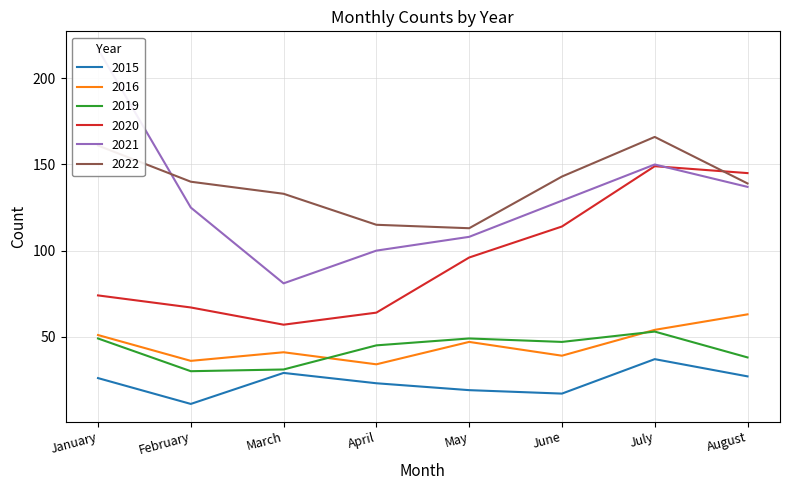

True or false: 2022 and 2020 intersect in this chart.

True